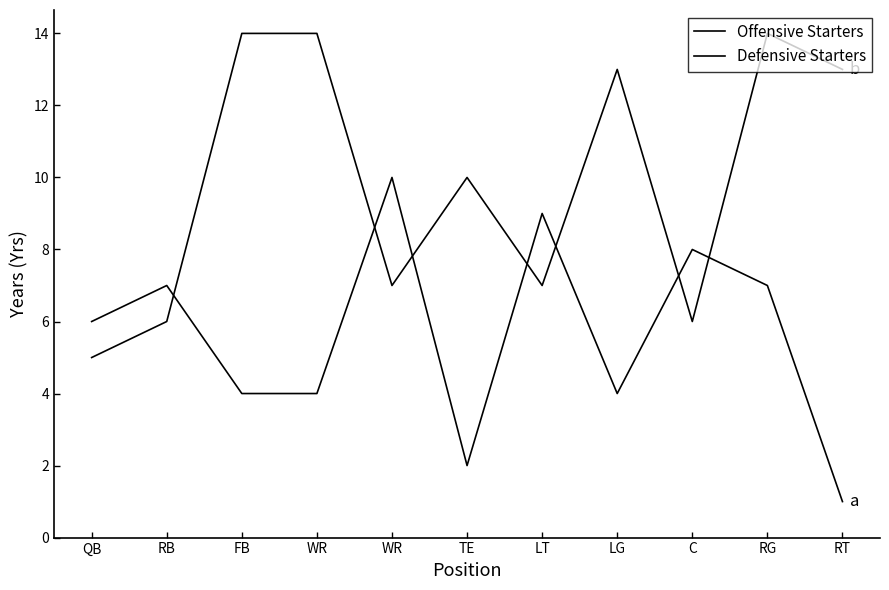

How many lines are shown in the chart?

2